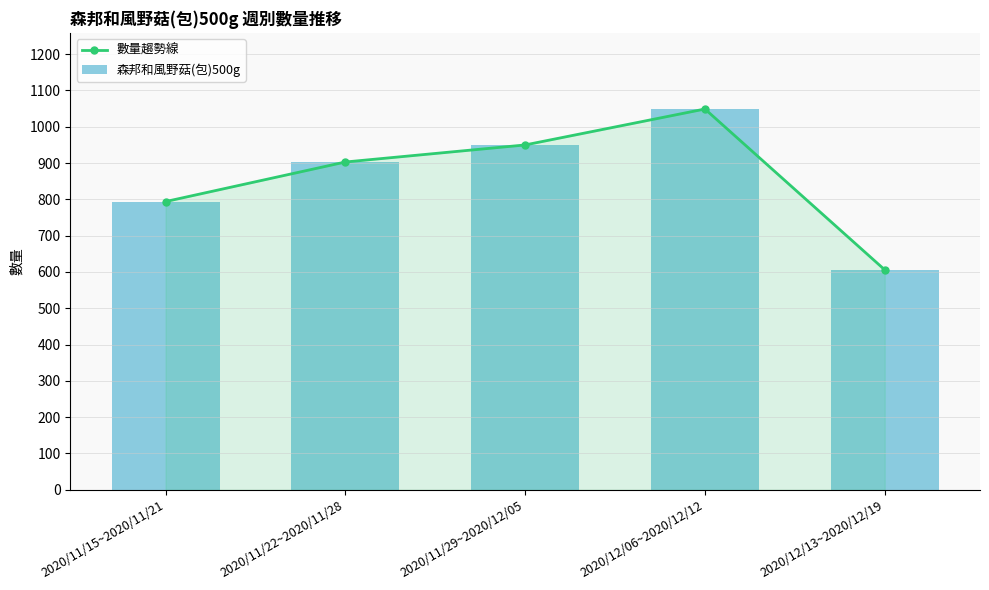

How many data points in 森邦和風野菇(包)500g are above 903?

2